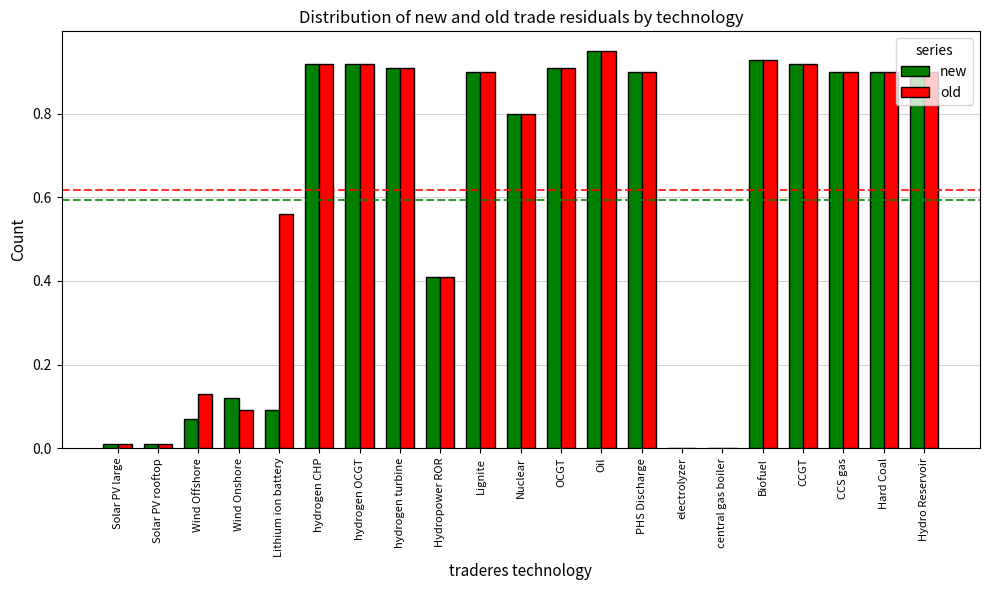

Which series has the largest total across all categories?

old